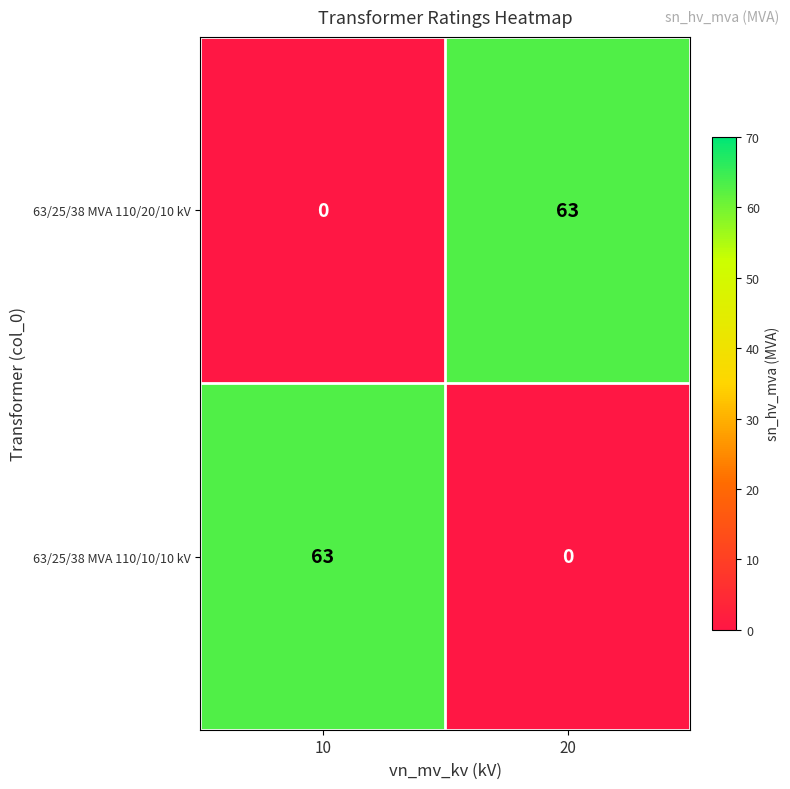

Count the number of data series in this chart.

2